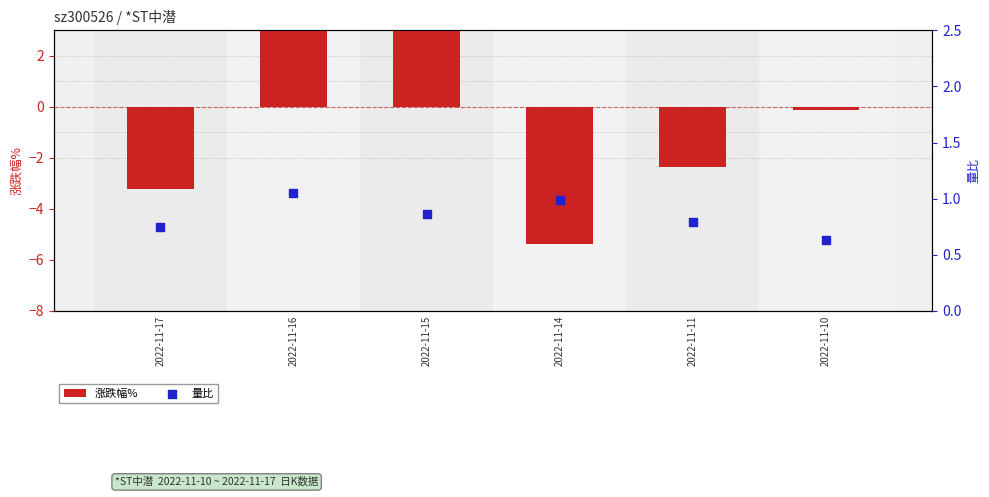

What is the total value across all series at 2022-11-11?

-1.6